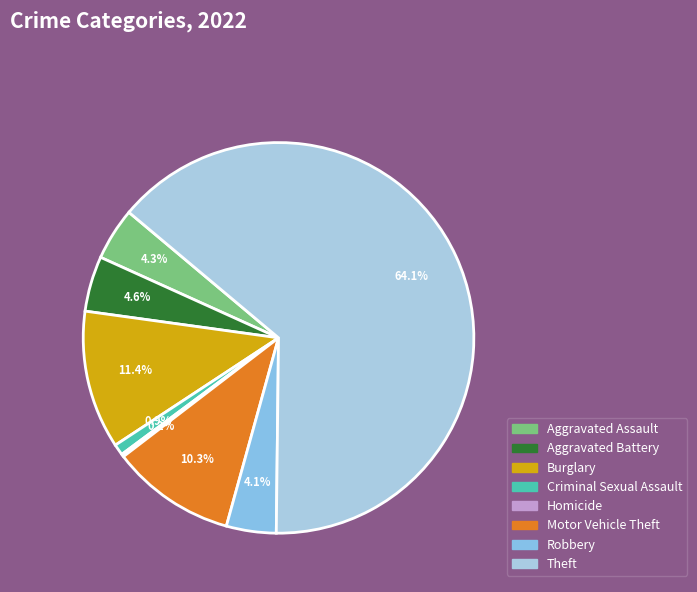

Does any single category account for the majority?

Yes